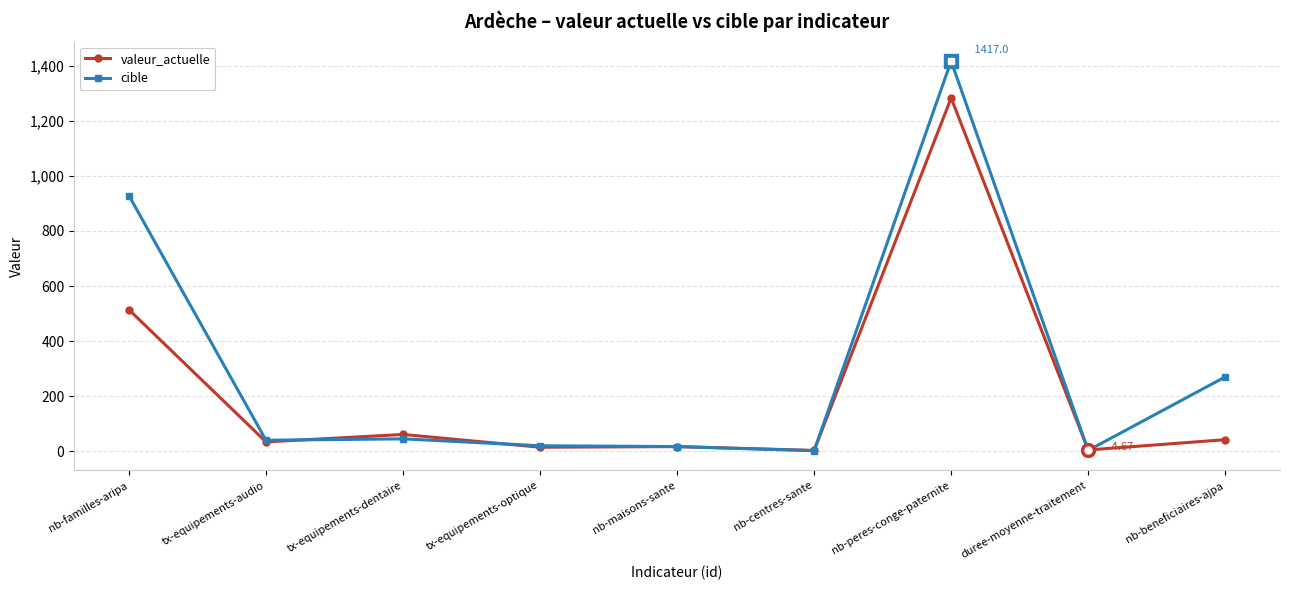

What is the approximate value of cible at nb-centres-sante?

2.0